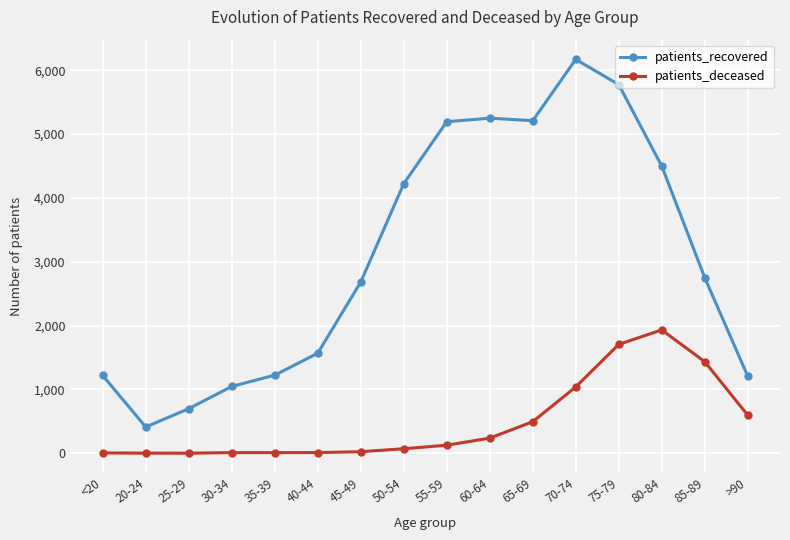

At 60-64, list the series in order from largest to smallest.

patients_recovered, patients_deceased